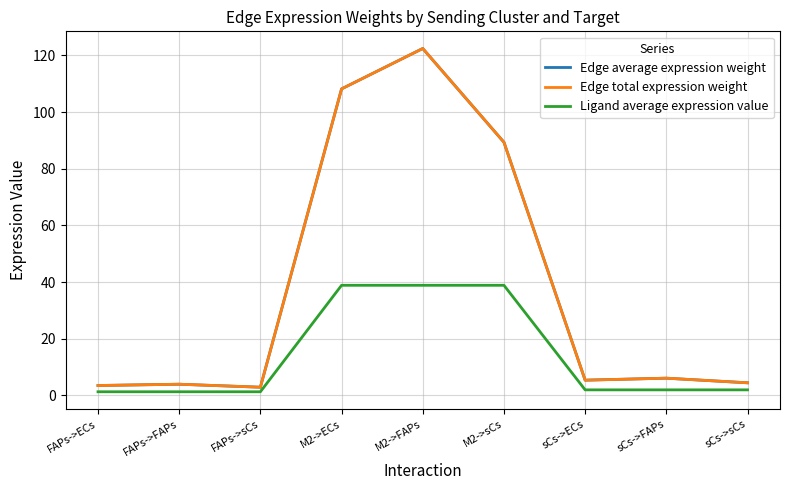

Does the chart have visible grid lines?

Yes